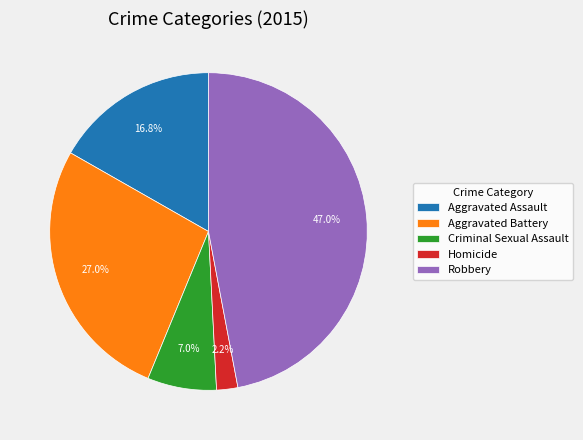

What portion of the pie excludes Homicide?

97.8%